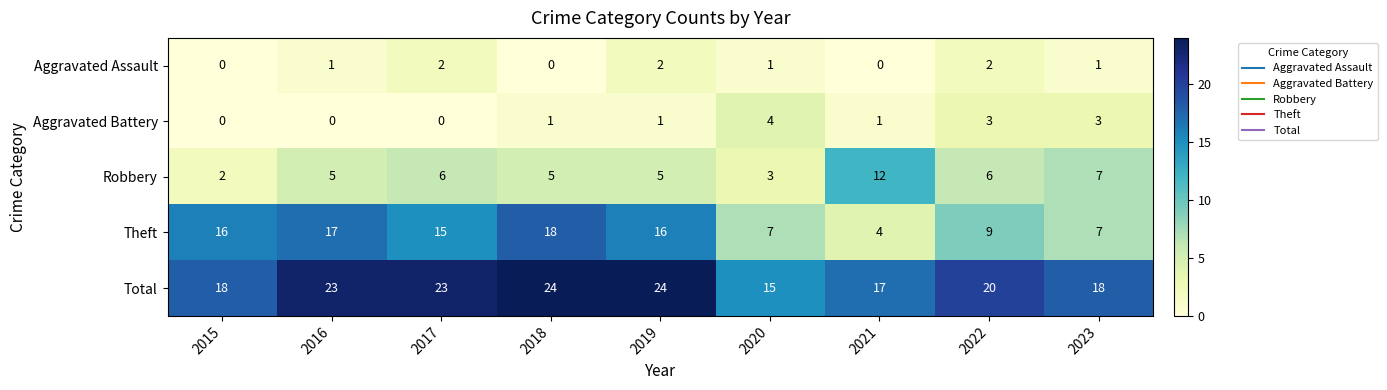

What is the average value of the Robbery series?

6